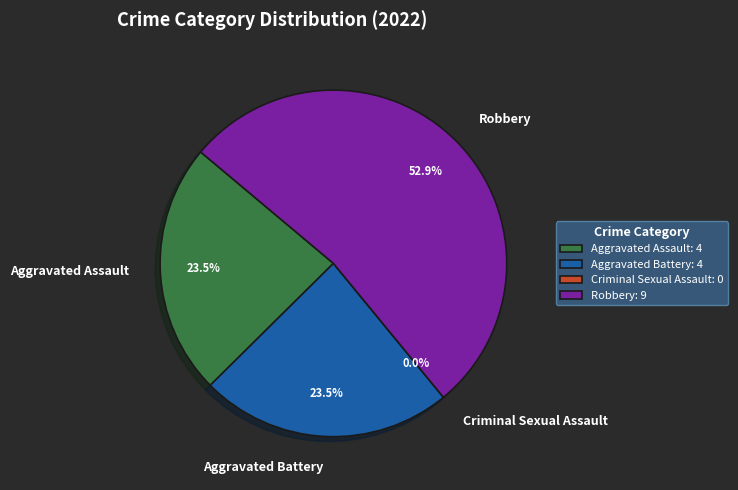

How many segments does this pie chart have?

4